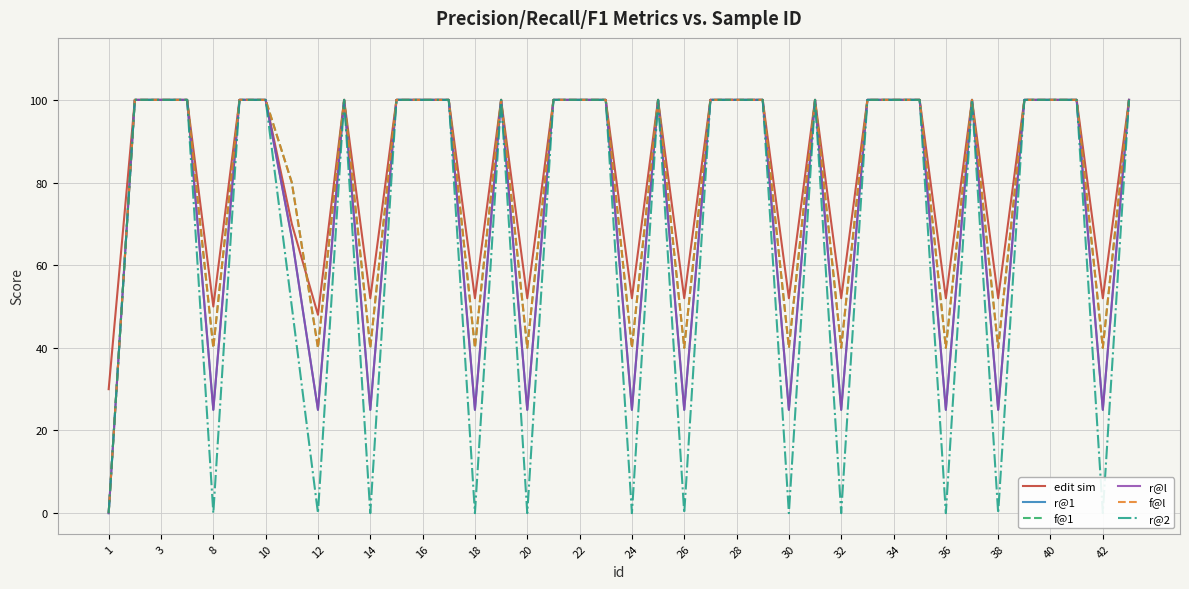

What is the total value across all series at 35?

600.0